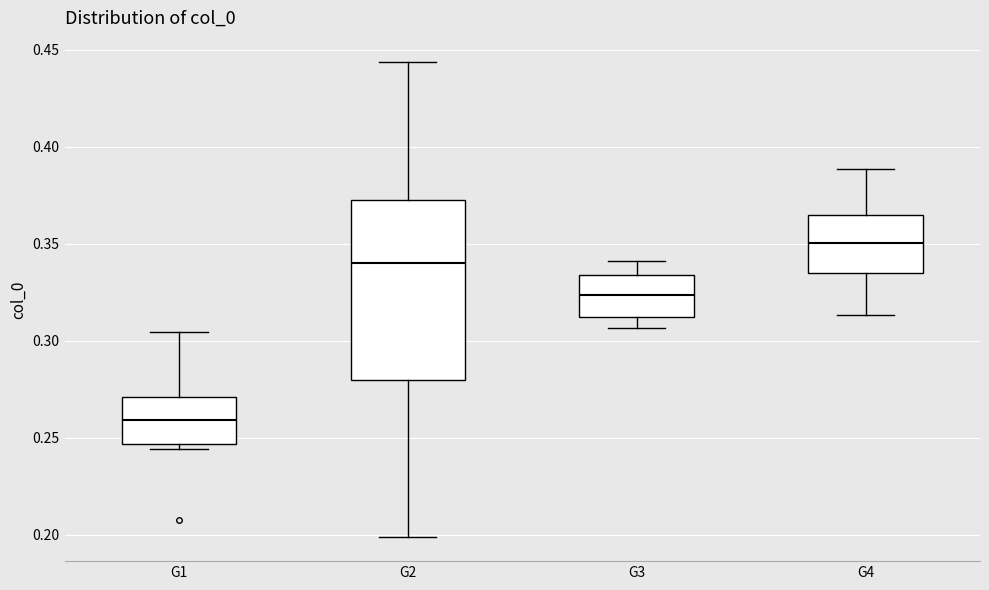

Which box has the highest median line?

G4